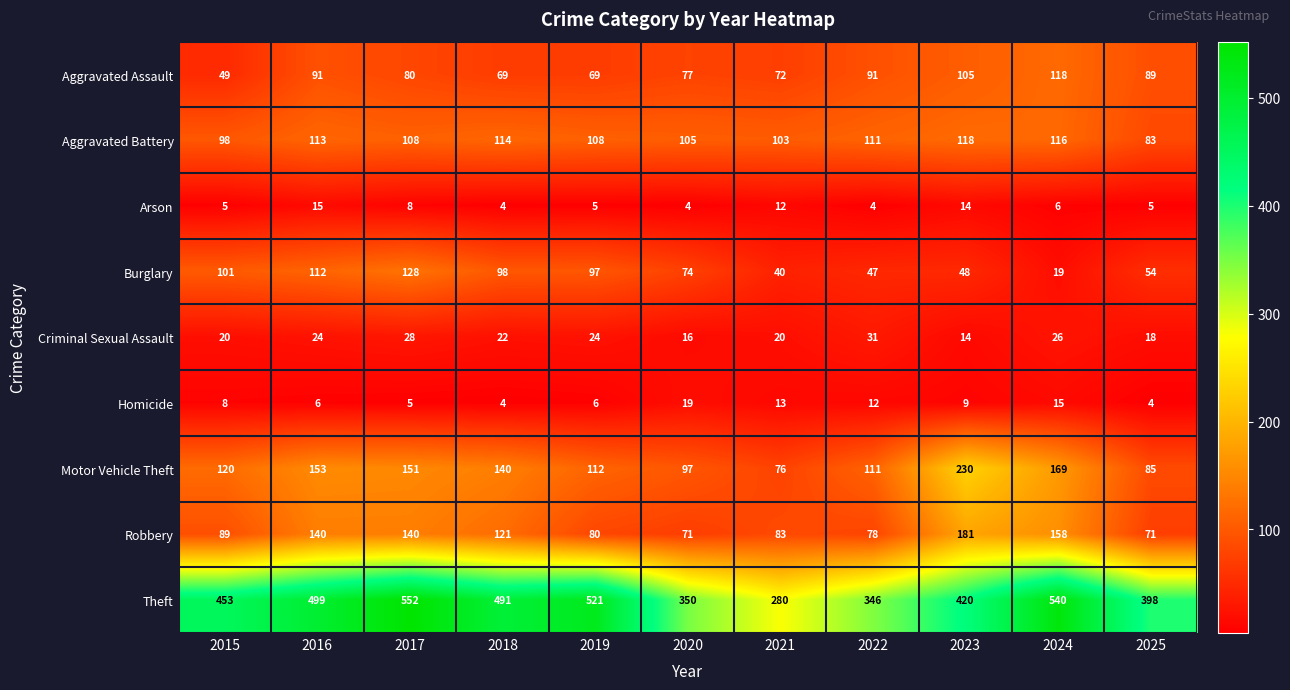

What is the spread (max minus min) of values at 2019?

516